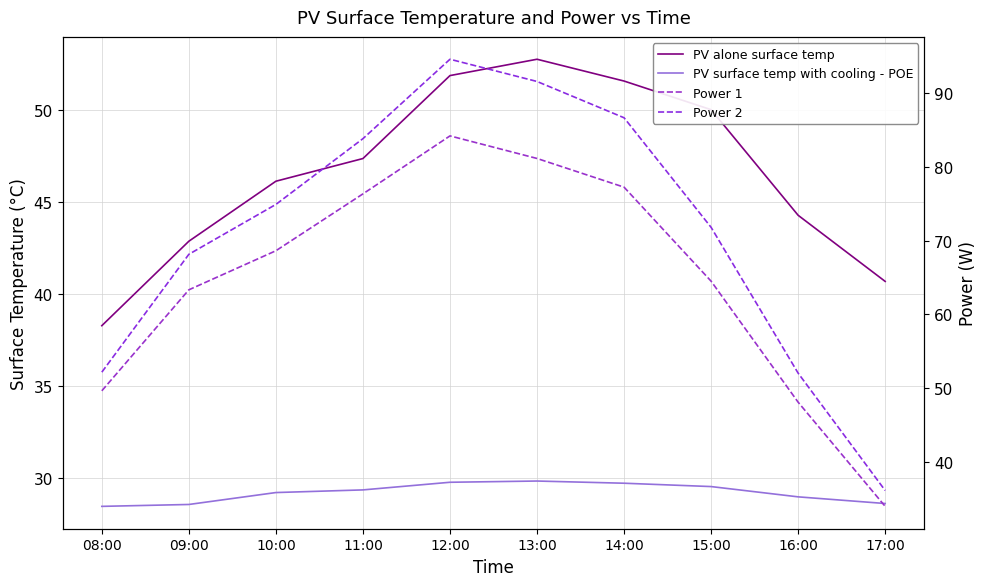

Where is PV alone surface temp nearest to the value 45?

16:00